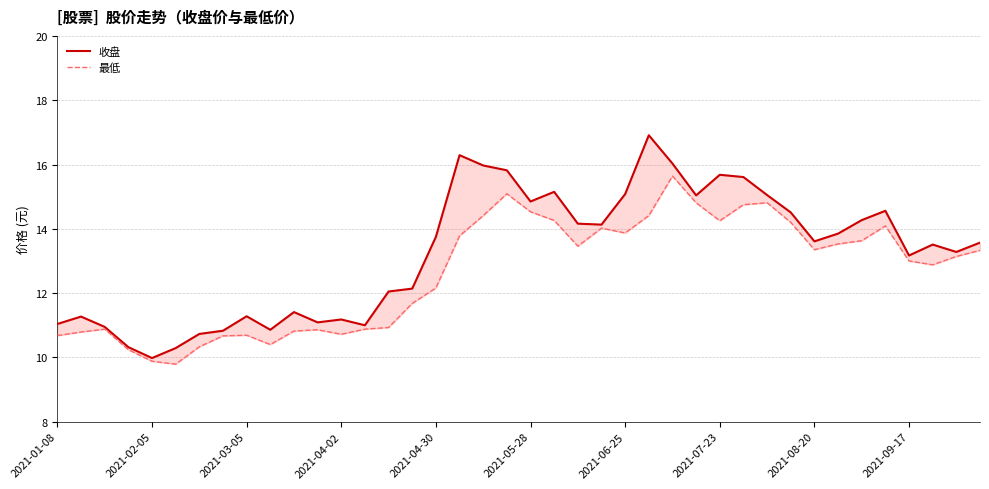

Which series has the largest total across all categories?

收盘